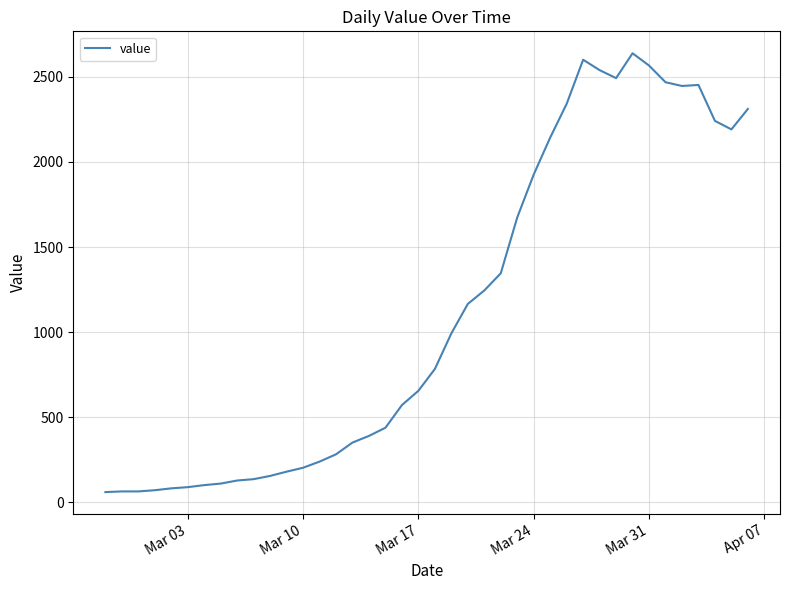

What is the difference between the maximum and minimum values?

2577